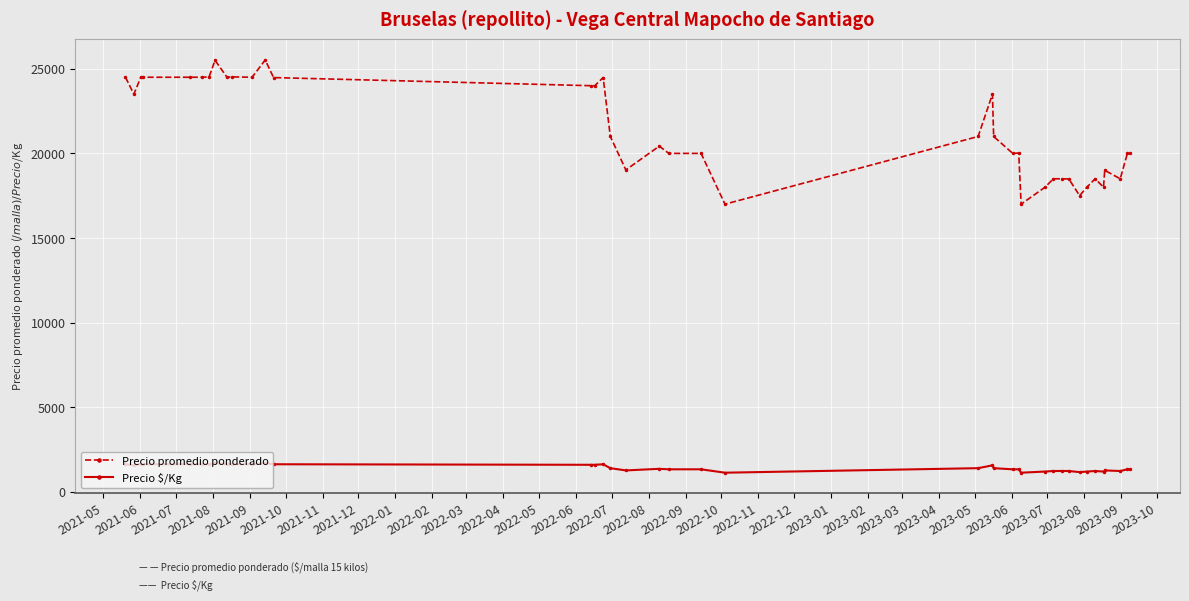

Which series has the widest spread of values?

Precio promedio ponderado